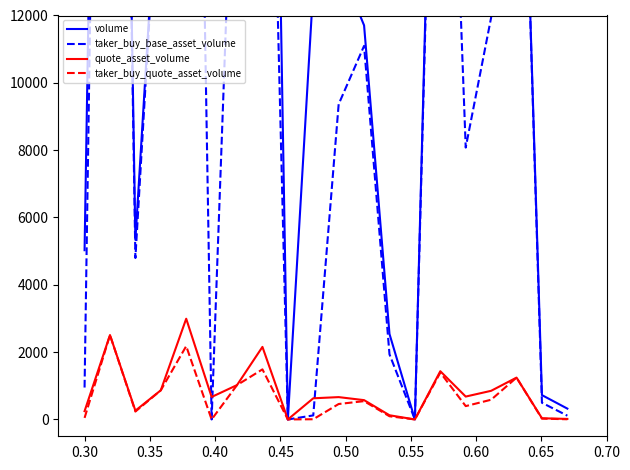

How many values in the quote_asset_volume series exceed 668?

10